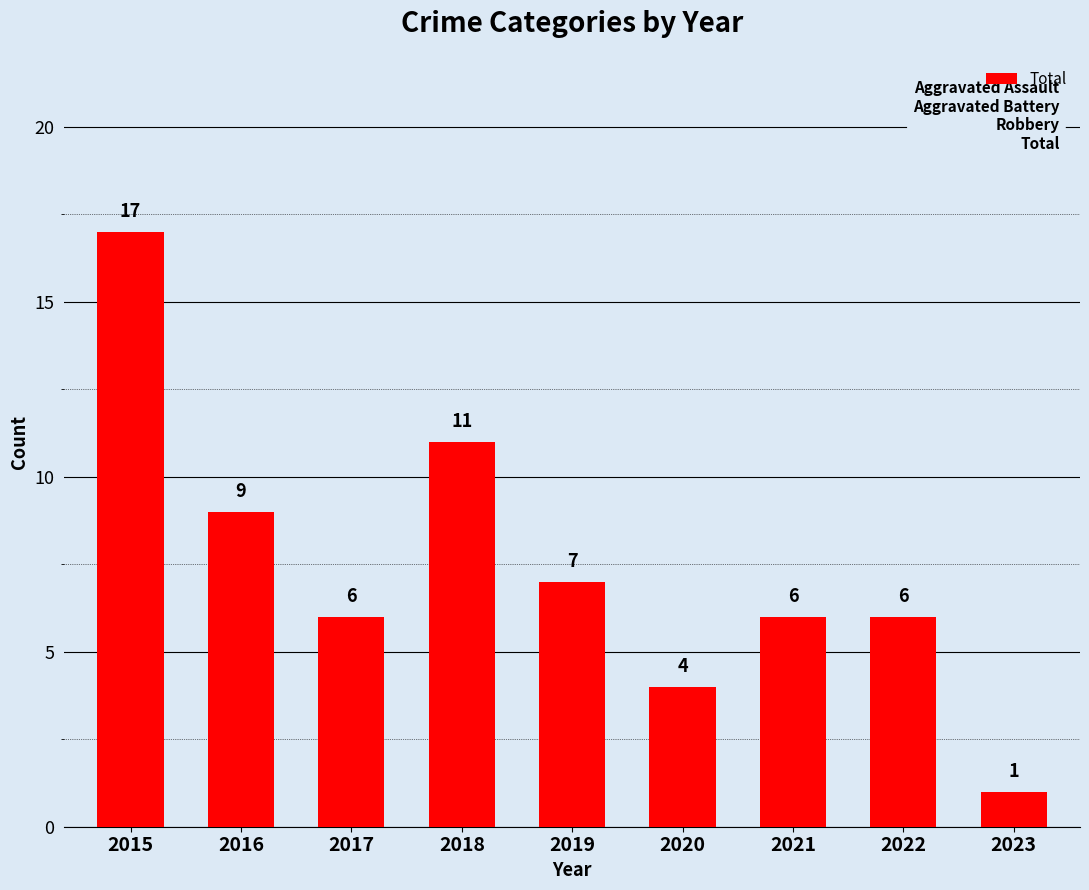

What is the ratio of the value at 2019 to the value at 2022?

1.2